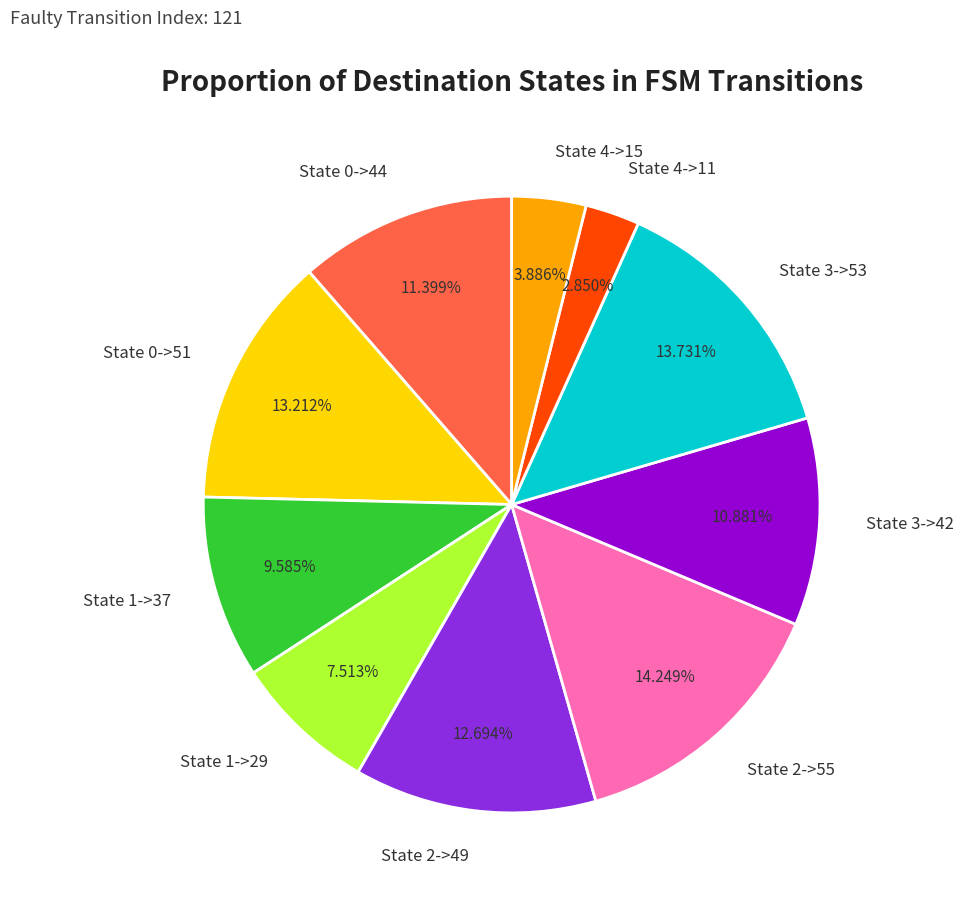

To the nearest percent, what percentage of the pie is State 4->15?

4%